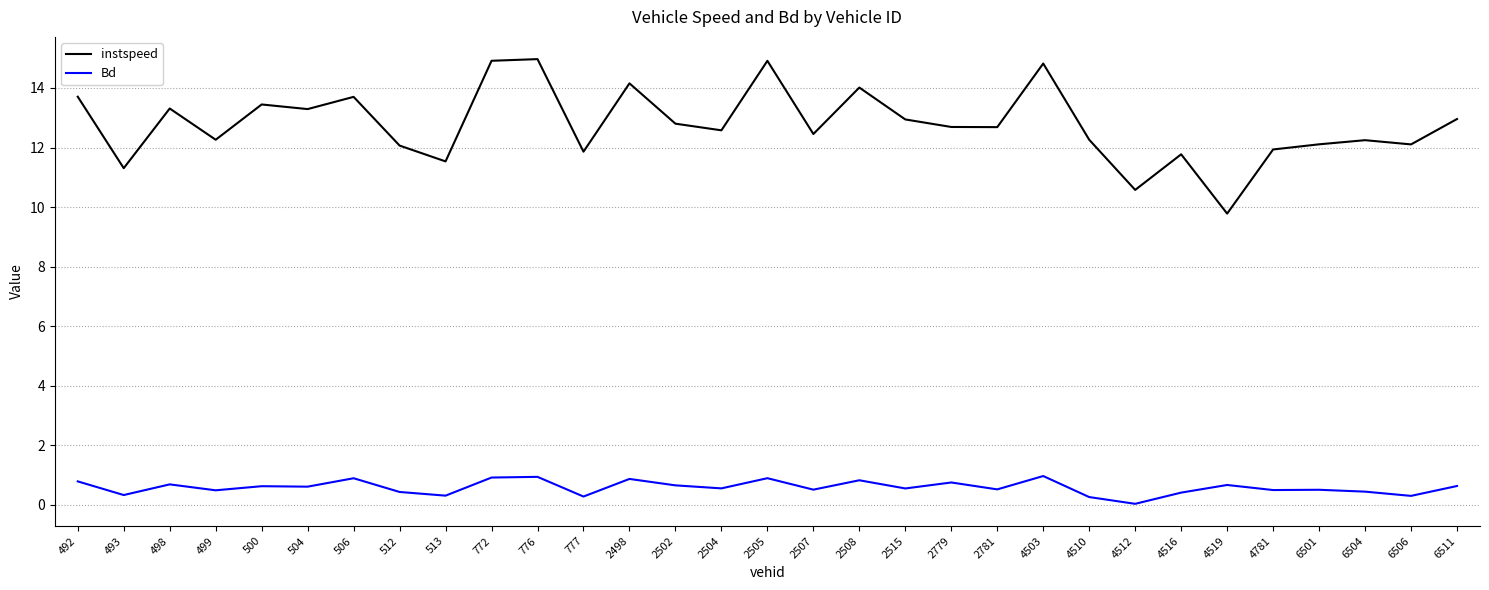

List the series in order of their peak value, lowest first.

Bd, instspeed